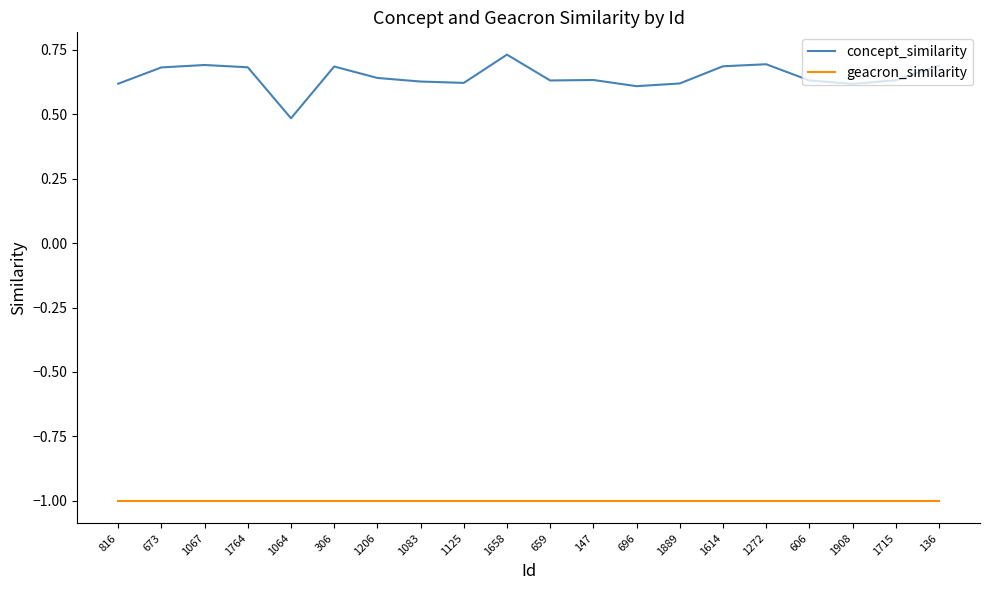

Which category has the lowest value in the concept_similarity series?

1064